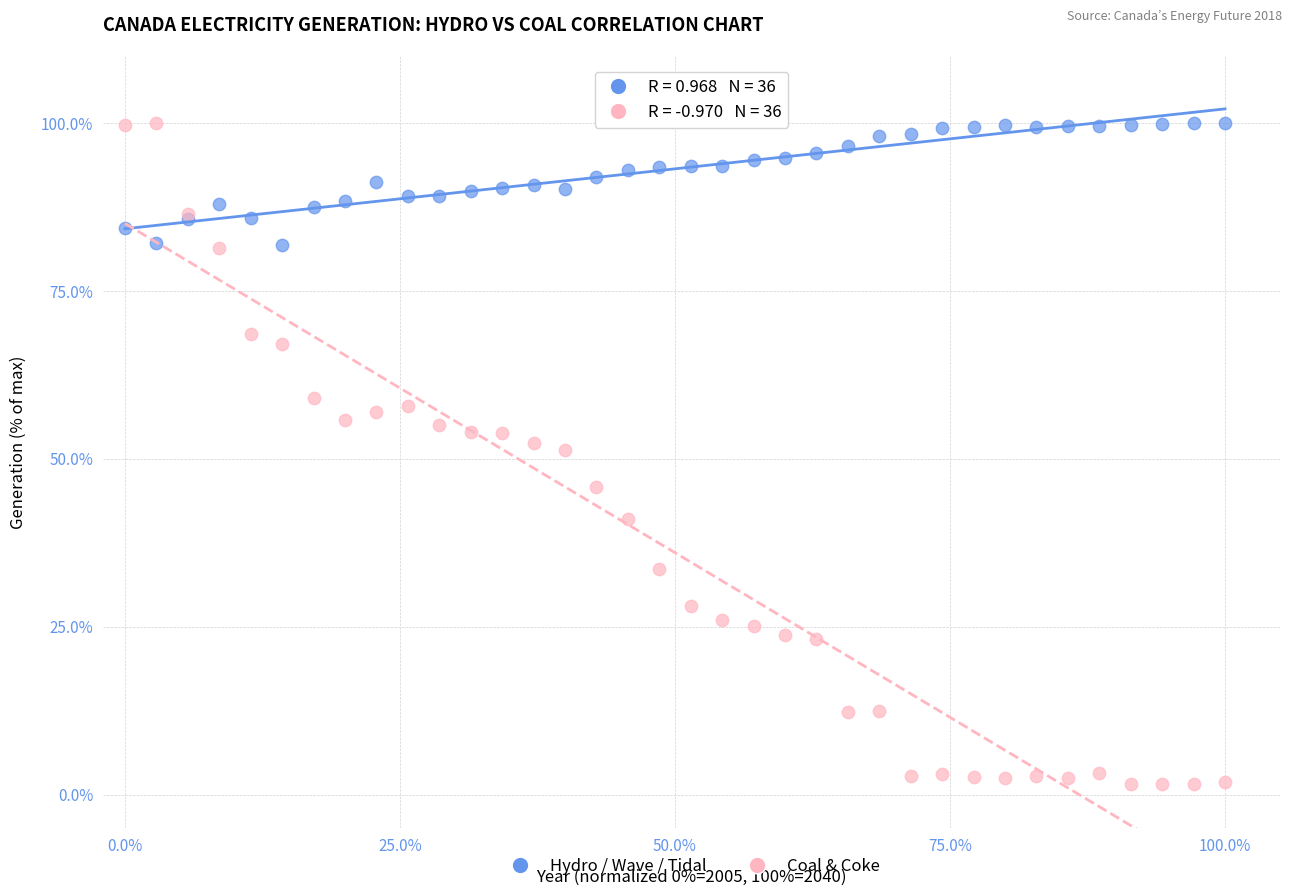

Which series reaches the minimum Y coordinate?

Coal & Coke